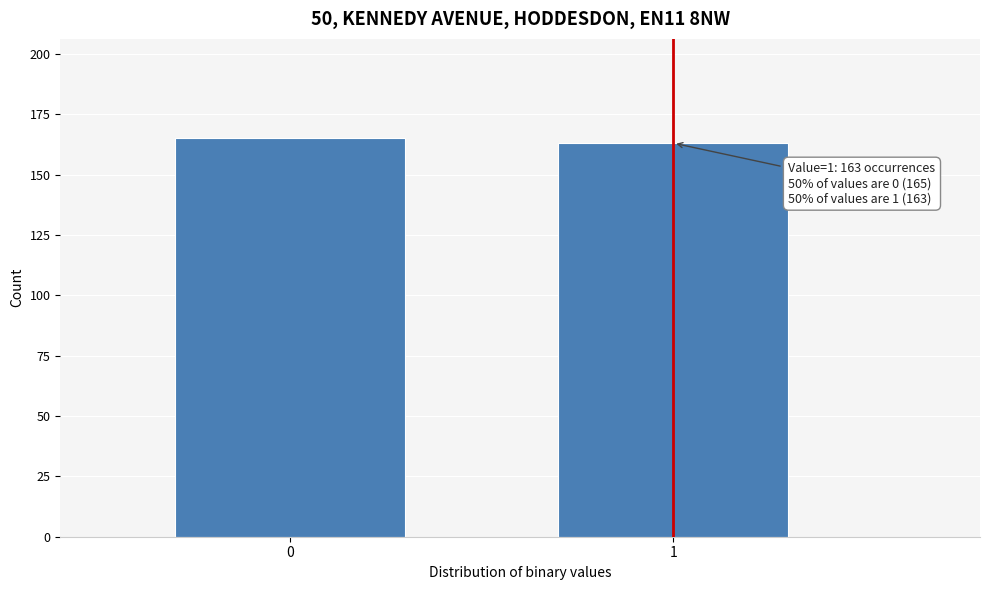

Reading left to right, transcribe all the data shown in this chart.

0=165	1=163